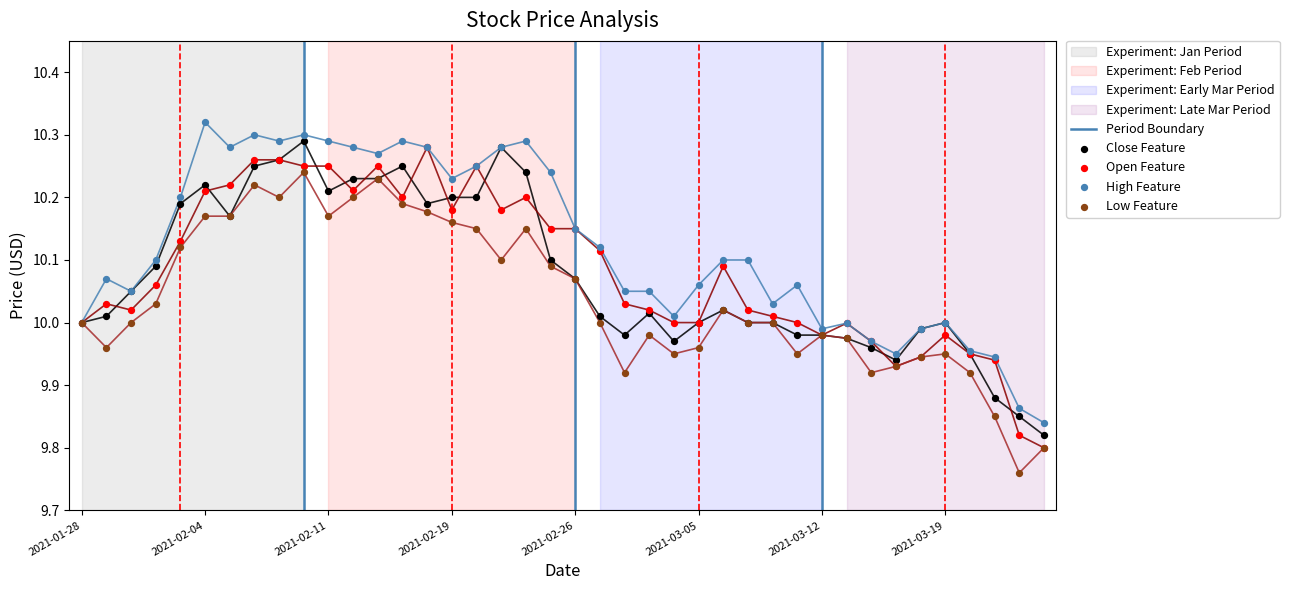

Which series has the largest total across all categories?

High